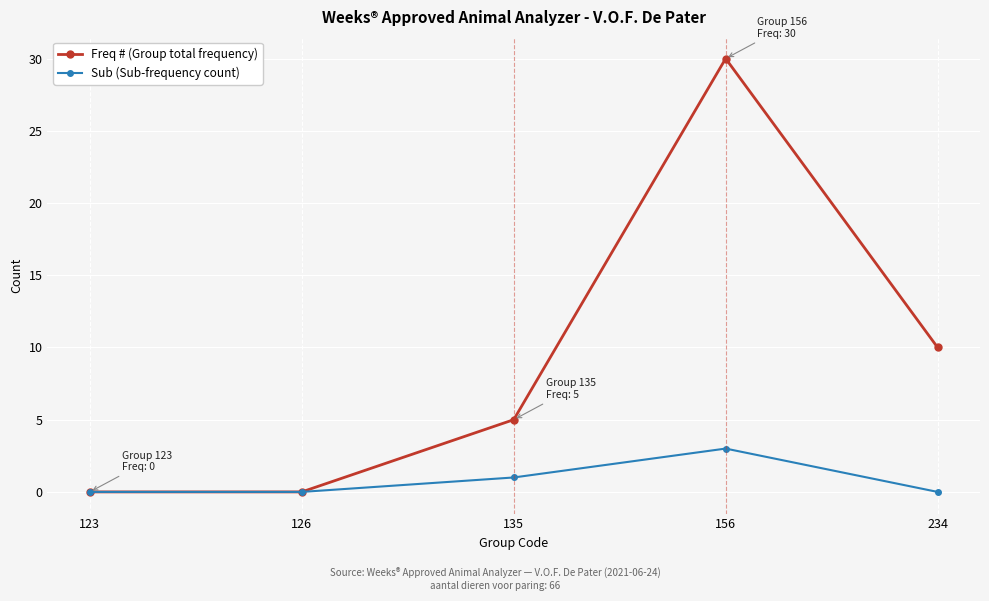

Is the value of Sub (Sub-frequency count) at 126 greater than the value of Freq # (Group total frequency) at 135?

No